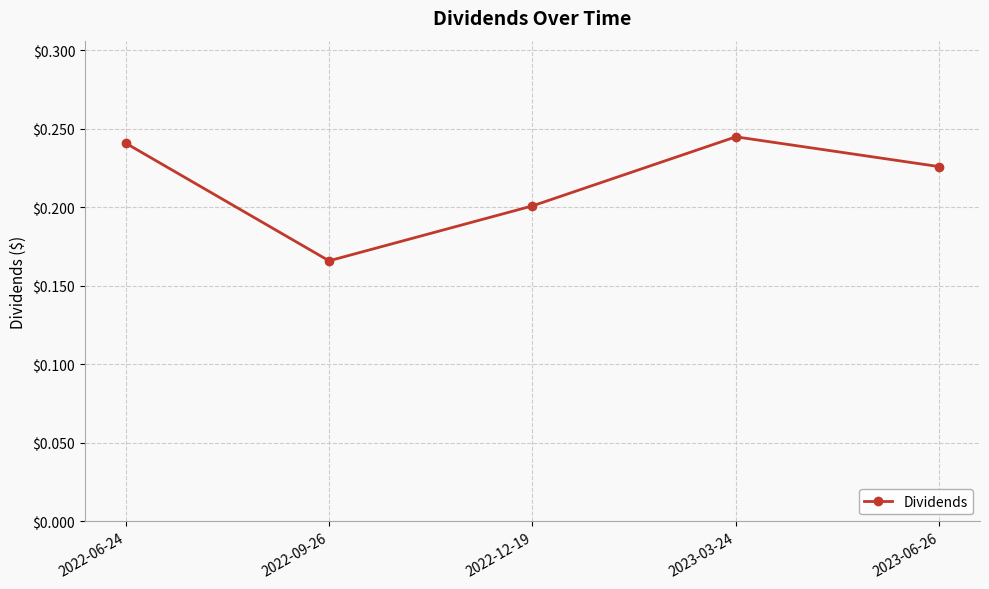

How many points are lower than both their immediate neighbors (excluding endpoints)?

1